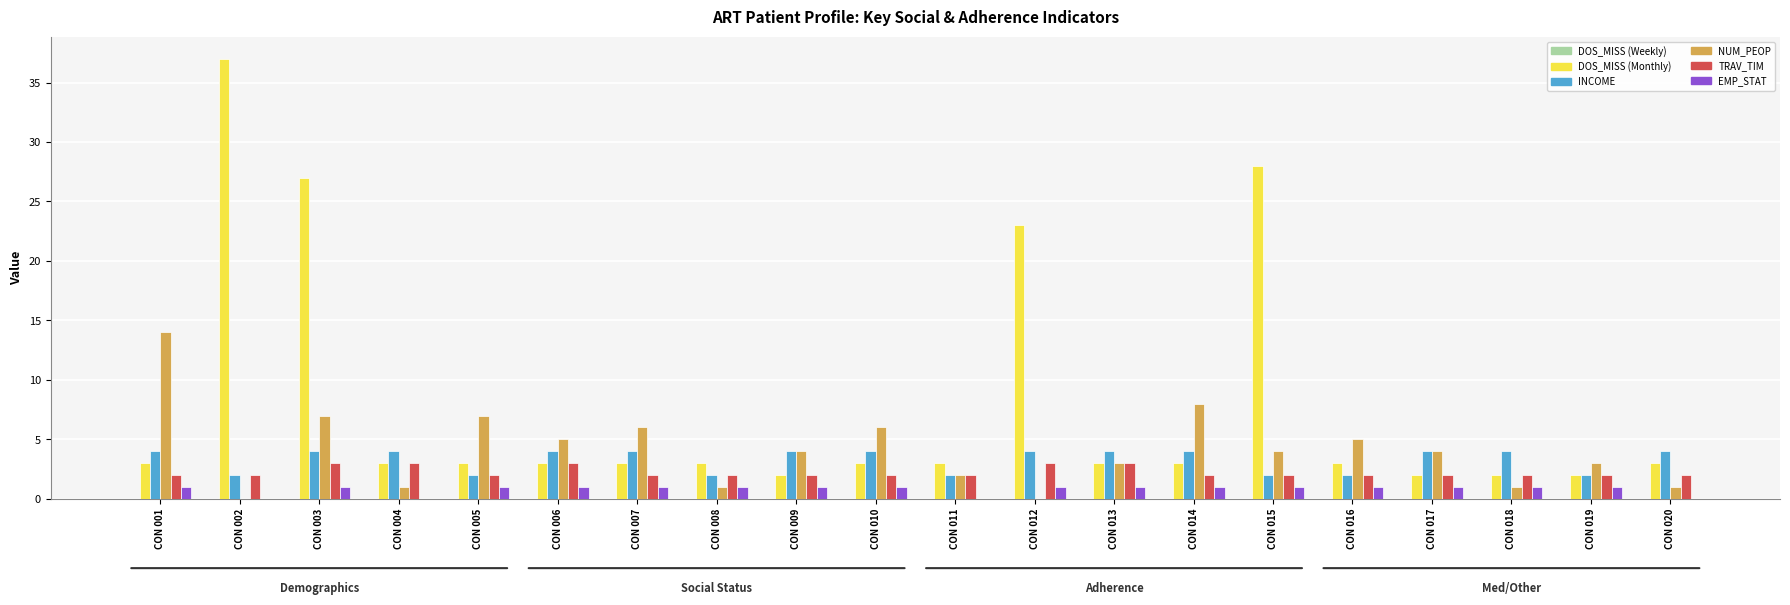

Which series has the largest range (max minus min)?

DOS_MISS (Monthly)